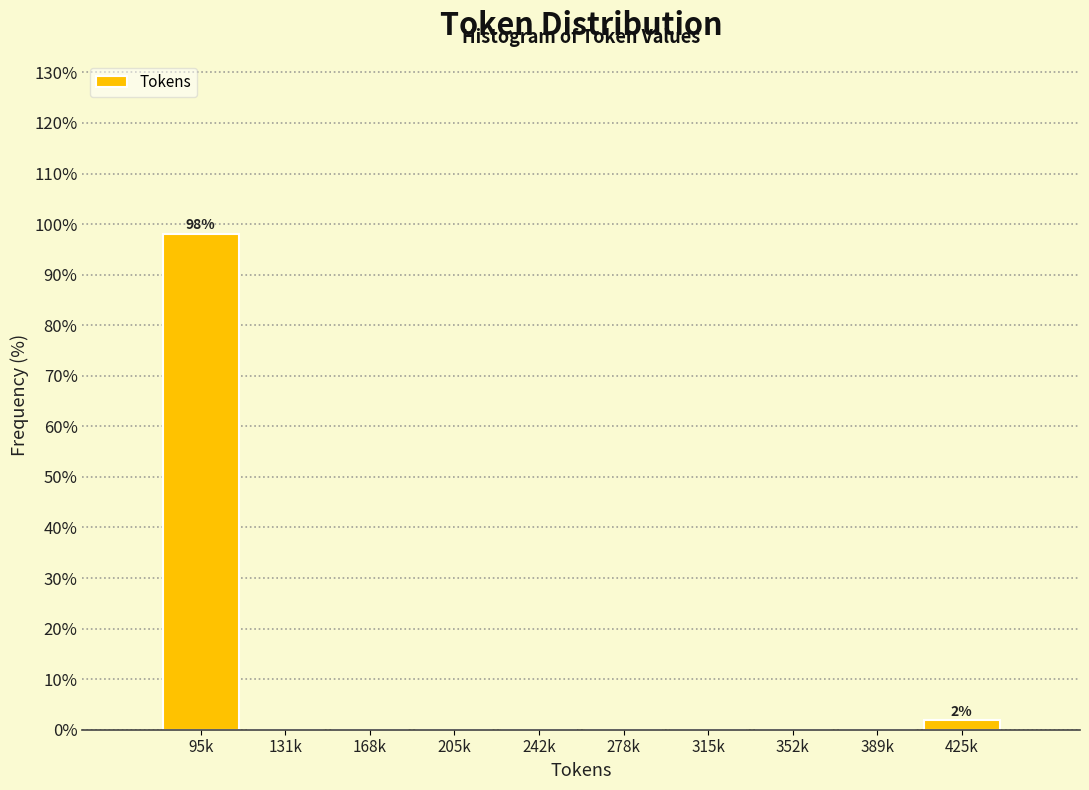

Reading right to left, extract all data points from this chart.

425k=1.9	389k=0.0	352k=0.0	315k=0.0	278k=0.0	242k=0.0	205k=0.0	168k=0.0	131k=0.0	95k=98.1